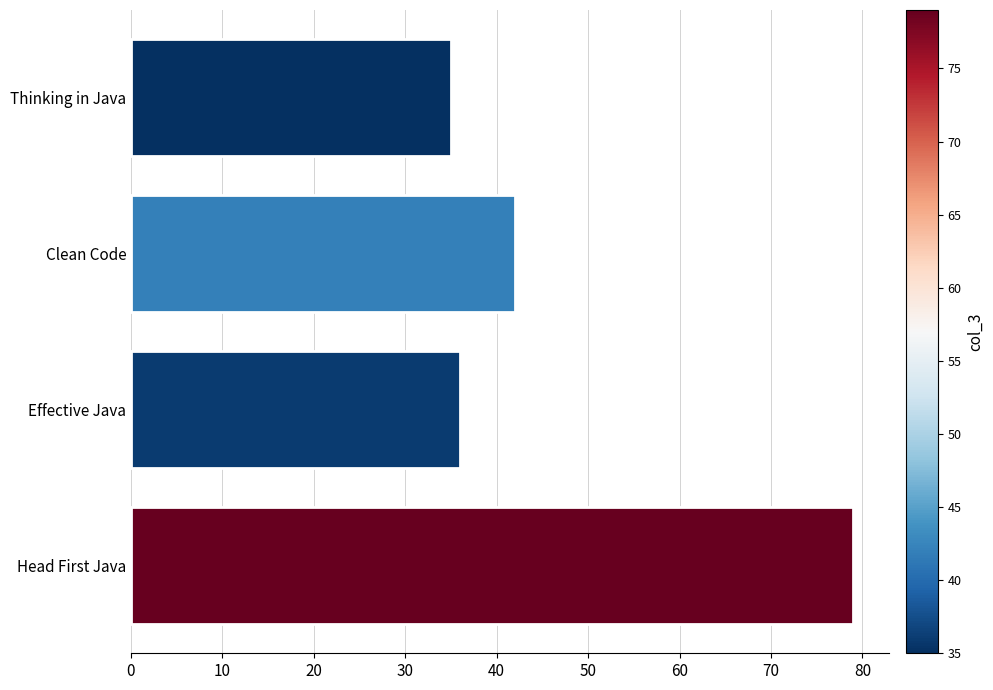

What is the difference between the second highest and minimum values?

7